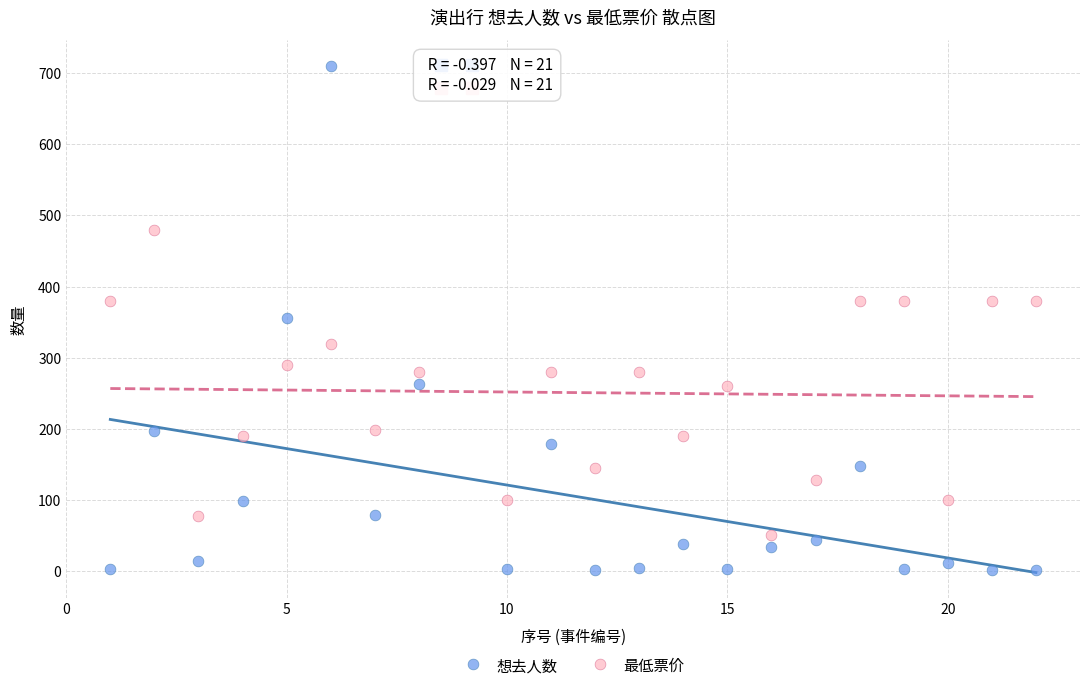

Which series has the largest Y range (max minus min)?

想去人数